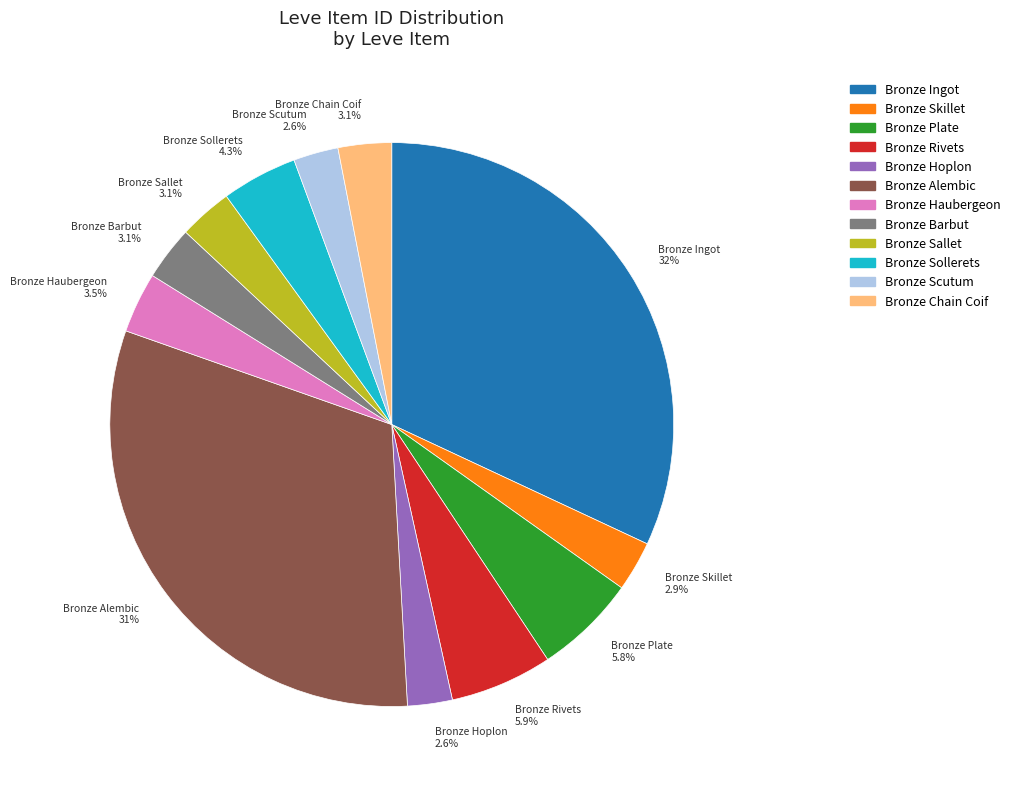

What is the ratio of the value at Bronze Skillet 2.9% to the value at Bronze Barbut 3.1%?

0.9